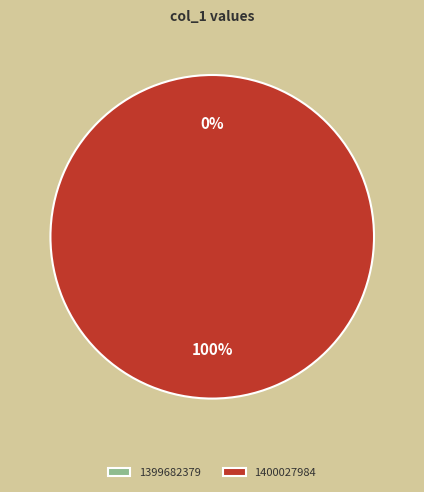

Is it true that 1399682379 is 0% of the pie?

True